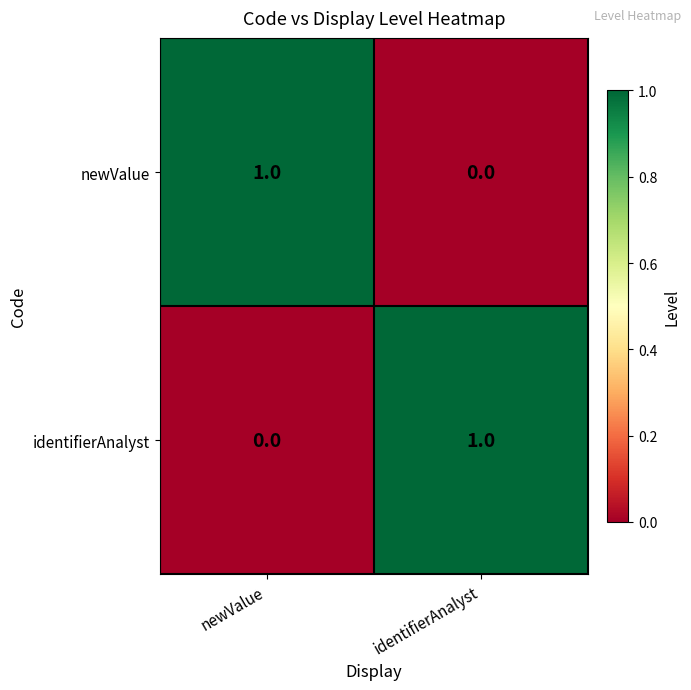

At which label is identifierAnalyst closest to 0?

newValue